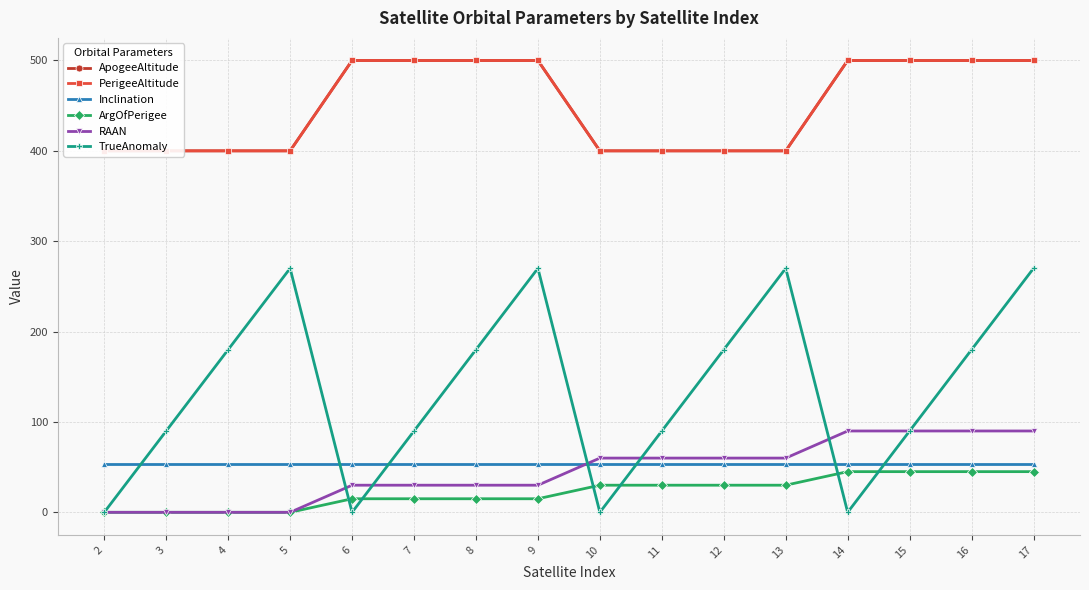

The TrueAnomaly series shows 427 at 13. True or false?

False